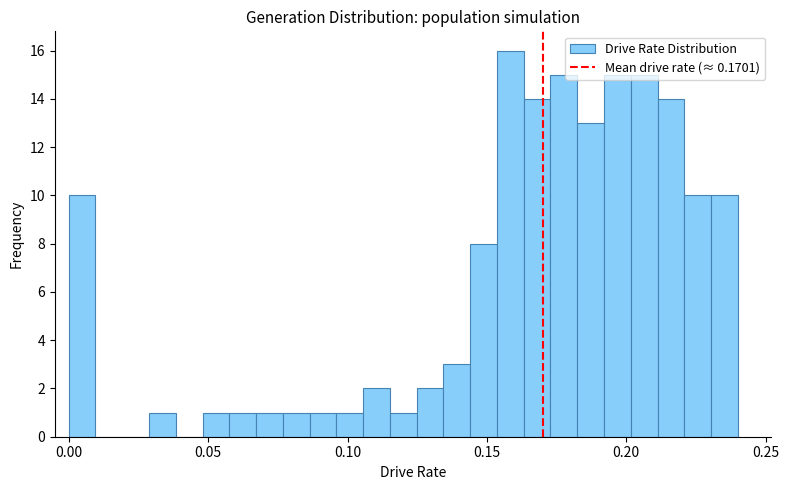

Around what value on the x-axis is the tallest bar? Give the approximate position of its centre, as read against the axis.

0.160